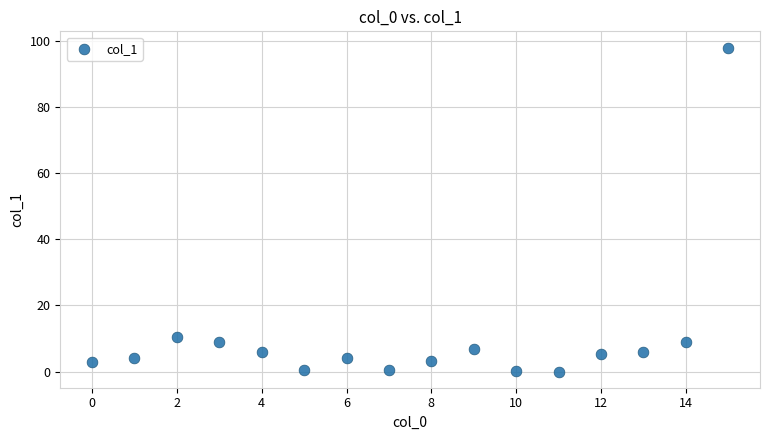

What Y value in the scatter plot is closest to 49?

10.4